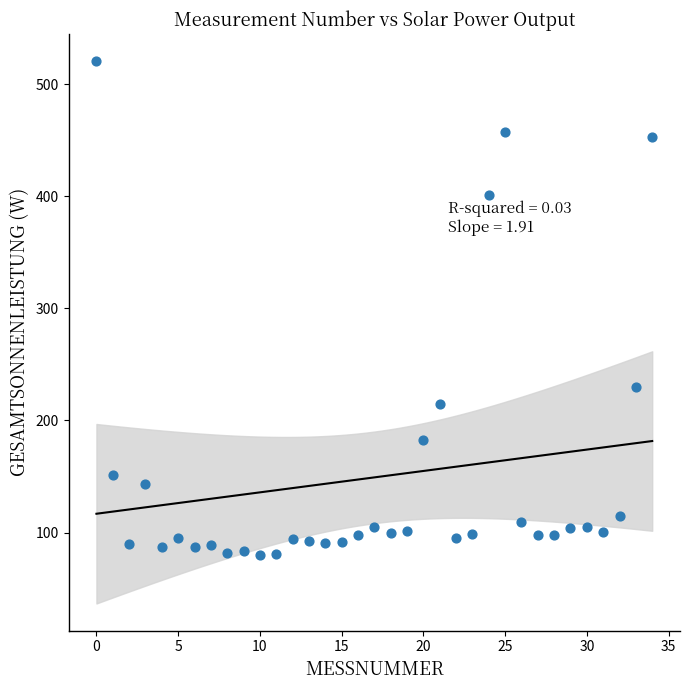

What Y value in the scatter plot is closest to 300?

230.0